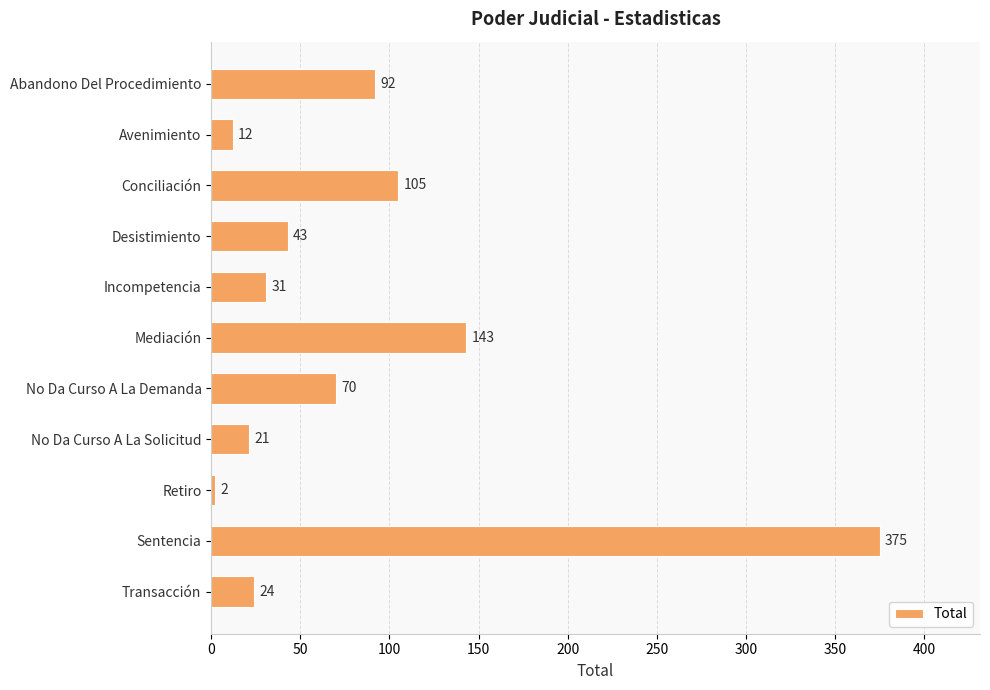

Reading bottom to top, transcribe all the data shown in this chart.

Transacción=24	Sentencia=375	Retiro=2	No Da Curso A La Solicitud=21	No Da Curso A La Demanda=70	Mediación=143	Incompetencia=31	Desistimiento=43	Conciliación=105	Avenimiento=12	Abandono Del Procedimiento=92